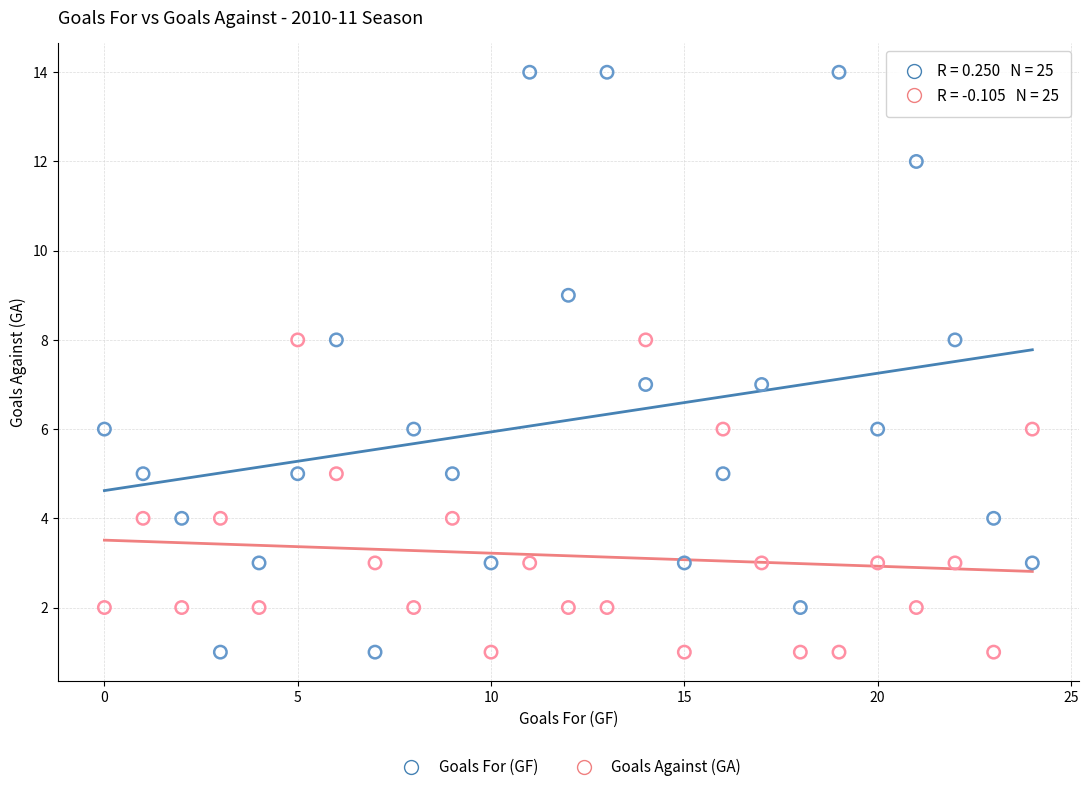

Across all data points, what is the range of Y values (max minus min)?

13